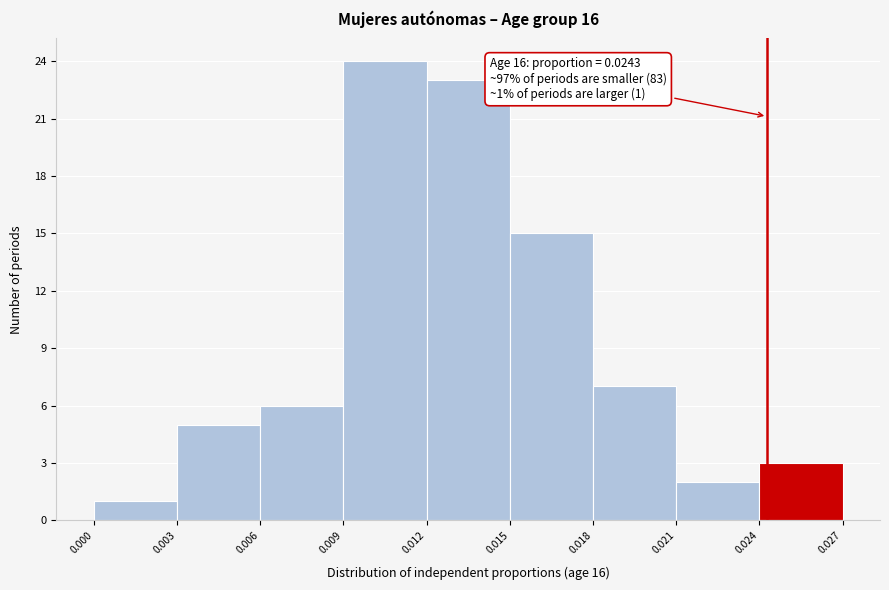

Over which range of the x-axis is the bar tallest?

0.009 to 0.012